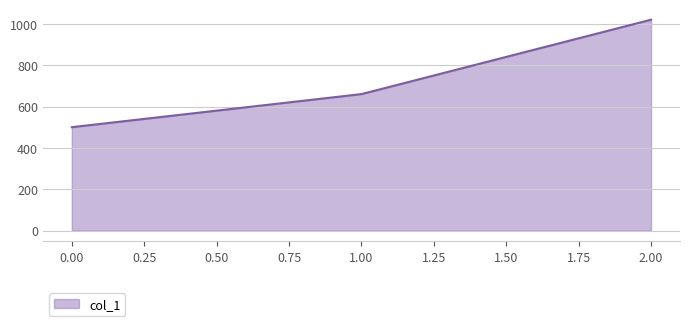

How many series are shown in this chart?

1